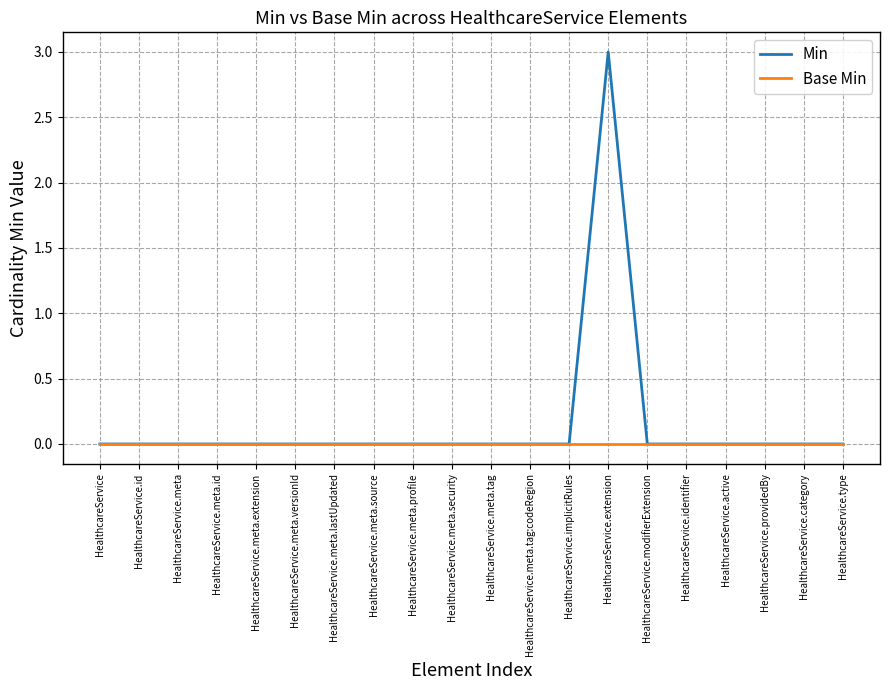

The value of Base Min at HealthcareService.meta.id is 0. True or false?

True